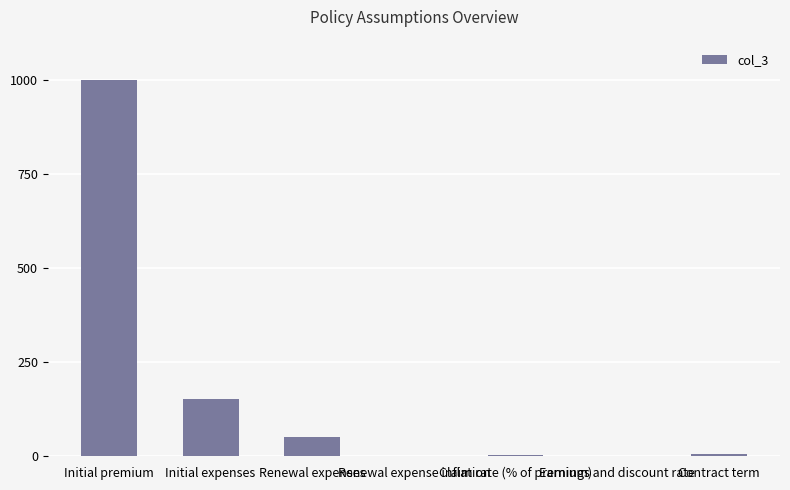

Which label corresponds to the largest value in the chart?

Initial premium